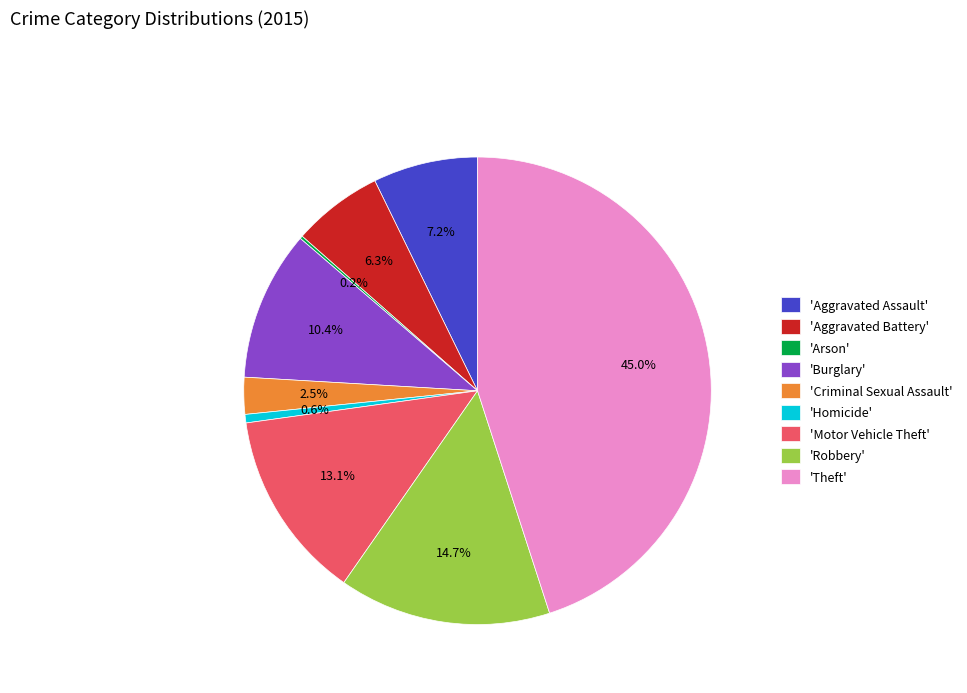

What percentage do 'Burglary' and 'Motor Vehicle Theft' together represent?

23.5%